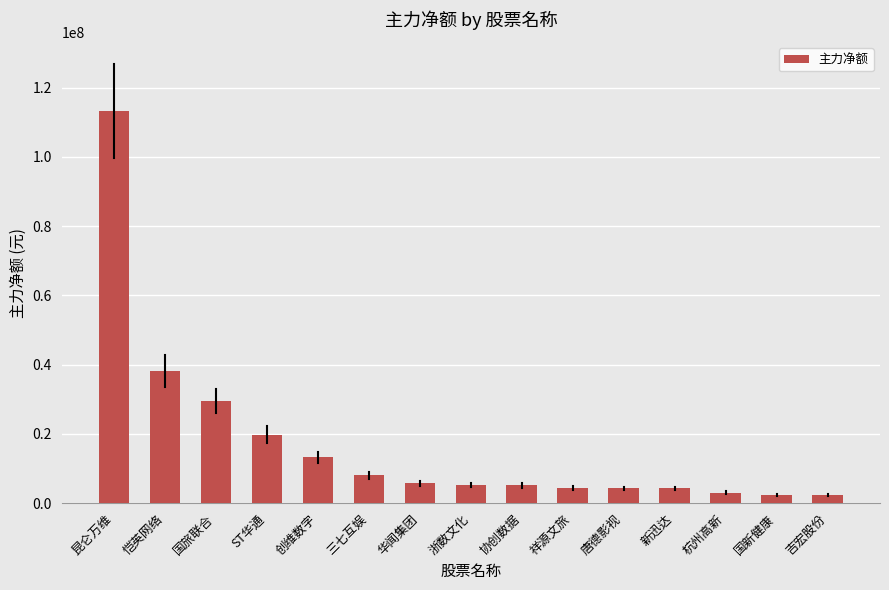

What is the label of the 15th bar from the left?

吉宏股份